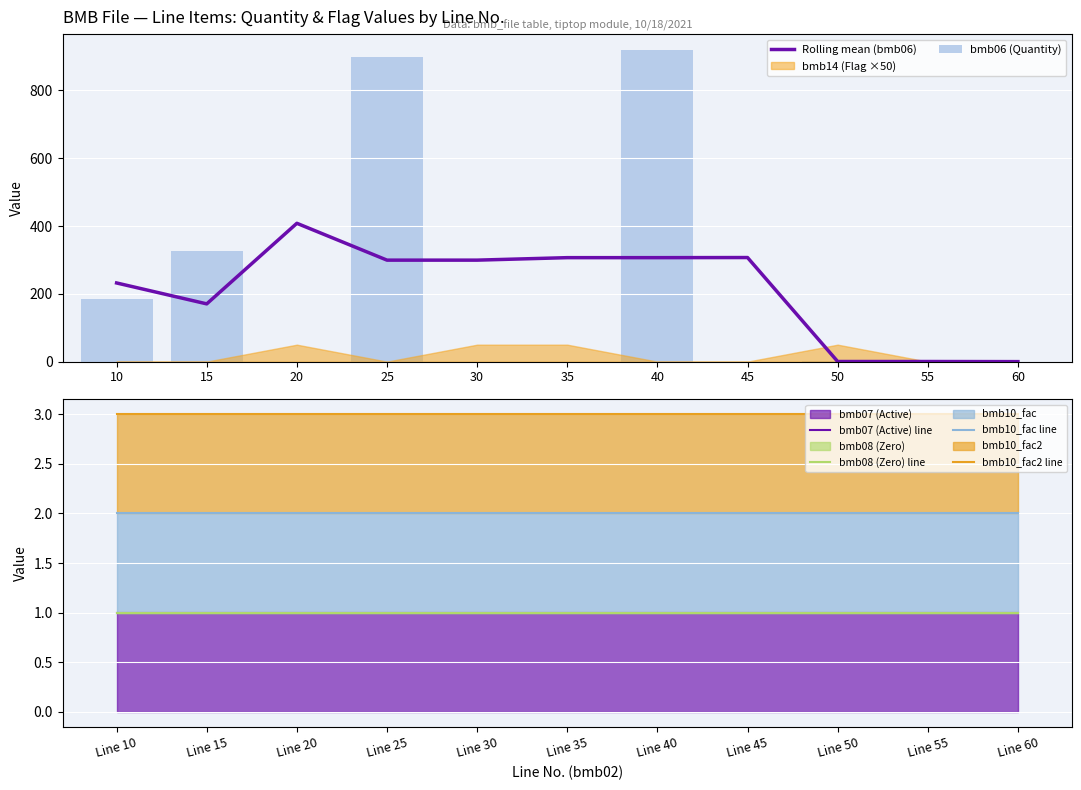

What is the difference between the maximum and second lowest values in the Rolling mean (bmb06) series?

407.7